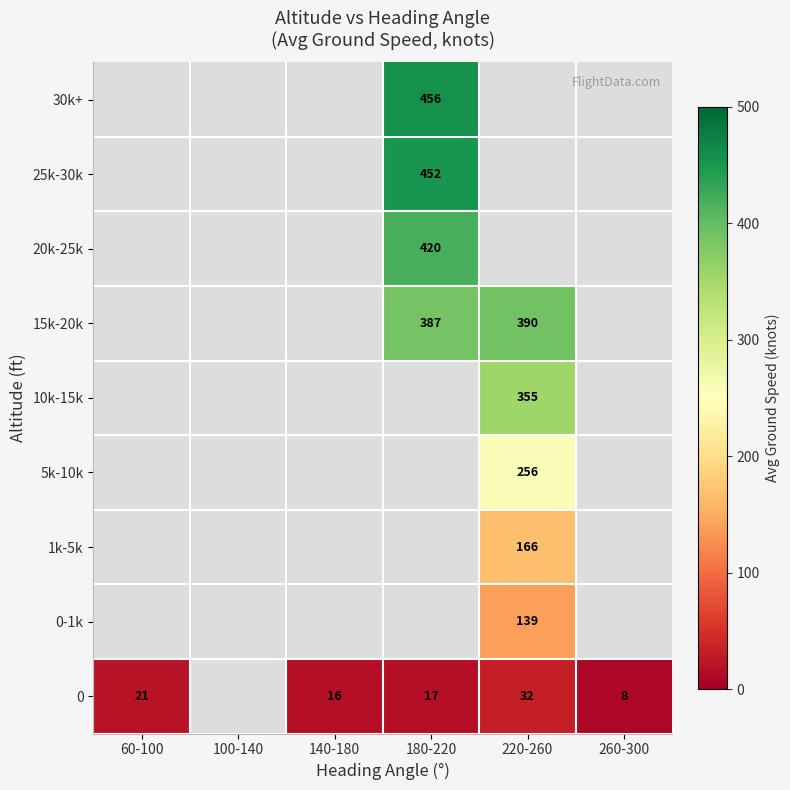

Which category has the highest value across all series?

180-220